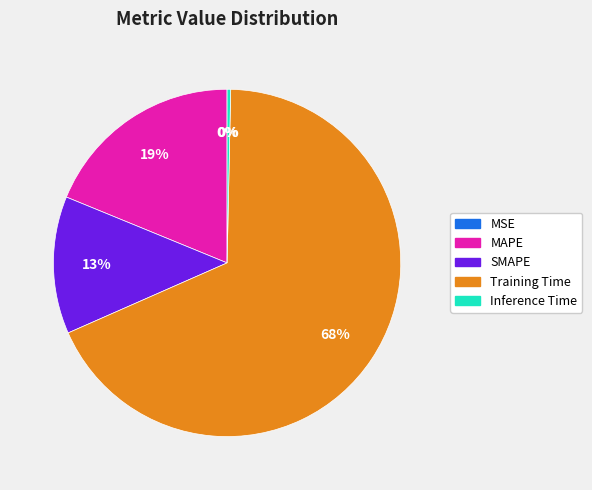

Which slice is the largest?

Training Time